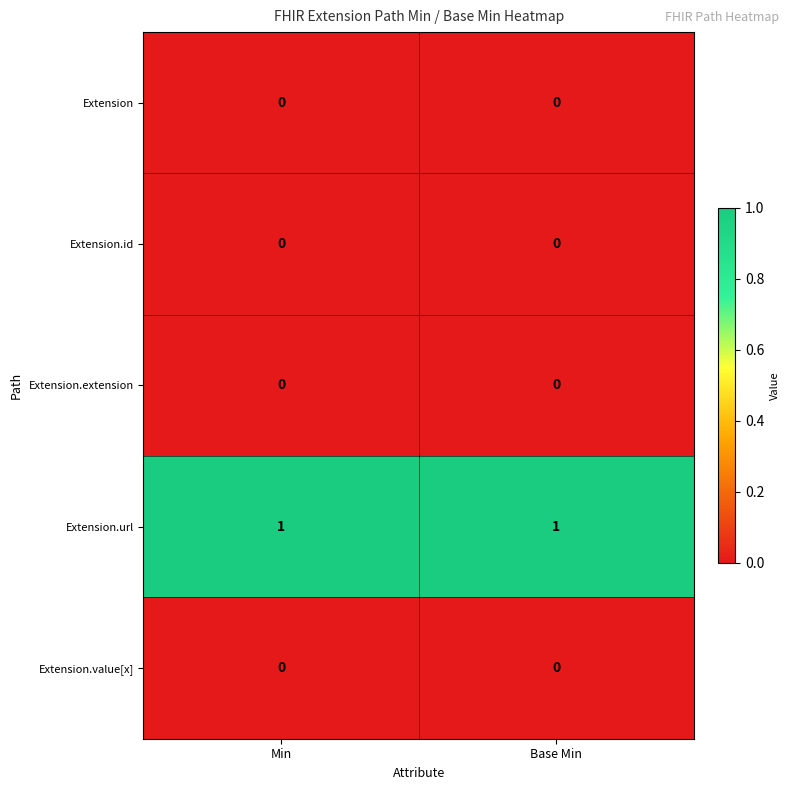

What is the total value across all series at Base Min?

1